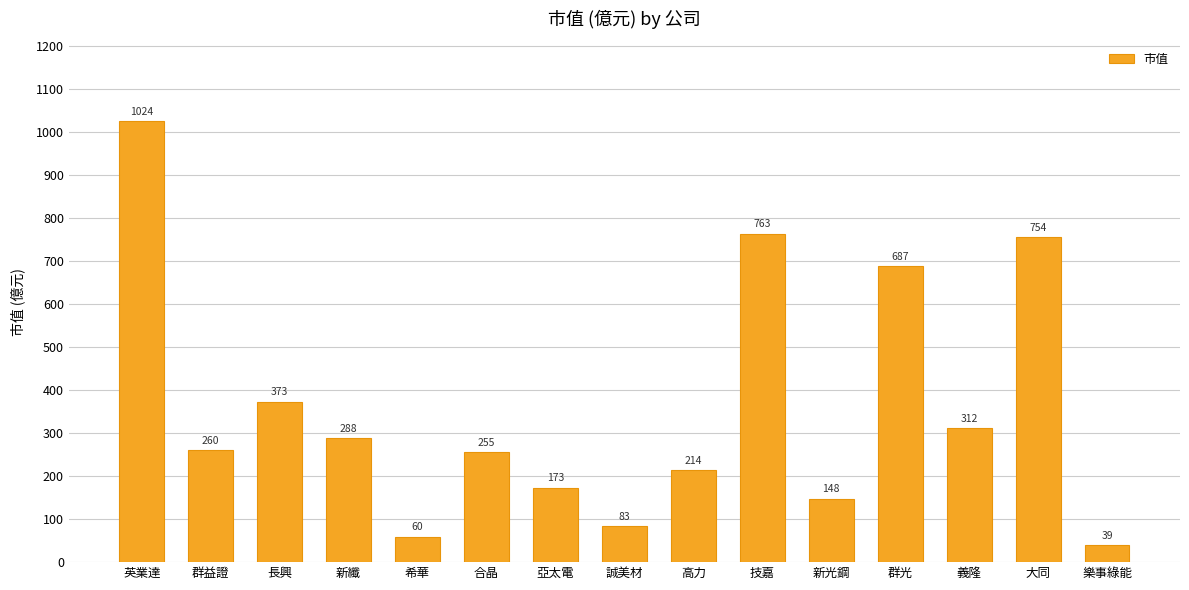

List the labels in order of value, smallest first.

樂事綠能, 希華, 誠美材, 新光鋼, 亞太電, 高力, 合晶, 群益證, 新纖, 義隆, 長興, 群光, 大同, 技嘉, 英業達